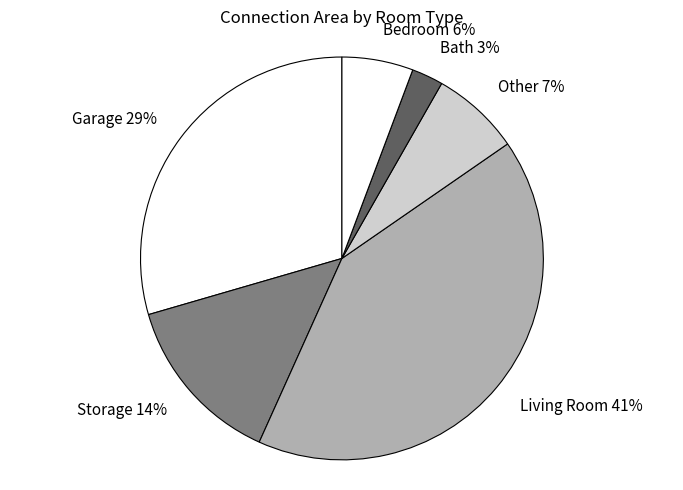

Is there any slice that represents more than half of the pie?

No